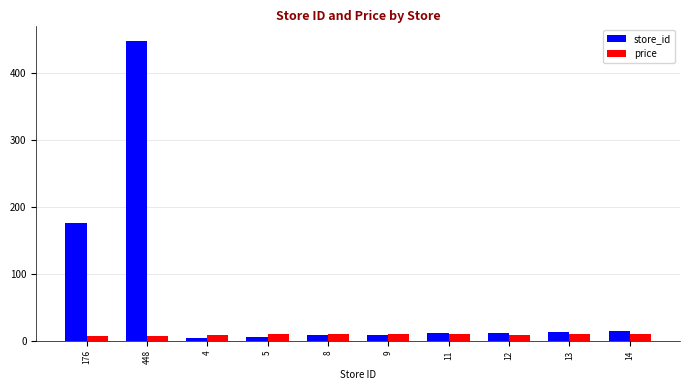

How many values in the price series exceed 9?

6